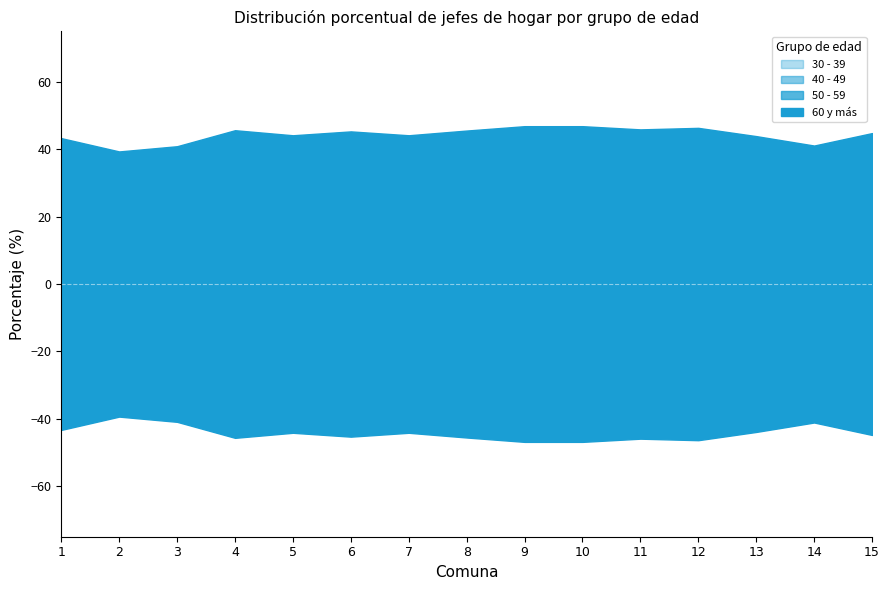

Reading left to right, extract all data points from this chart.

30 - 39: 1=22.7	2=17.1	3=20.7	4=23.1	5=17.0	6=24.7	7=15.3	8=19.2	9=22.9	10=15.9	11=18.2	12=17.7	13=17.8	14=19.3	15=20.3
40 - 49: 1=18.9	2=12.4	3=13.8	4=20.1	5=18.8	6=11.7	7=17.9	8=25.3	9=15.7	10=20.6	11=16.8	12=21.3	13=18.5	14=15.8	15=17.3
50 - 59: 1=15.1	2=14.0	3=15.4	4=16.5	5=16.9	6=18.7	7=17.8	8=16.6	9=16.8	10=20.1	11=15.6	12=18.8	13=16.1	14=14.4	15=16.1
60 y más: 1=29.9	2=35.2	3=31.9	4=31.6	5=35.6	6=35.5	7=37.3	8=30.0	9=38.3	10=37.1	11=41.2	12=34.9	13=35.4	14=32.7	15=35.9